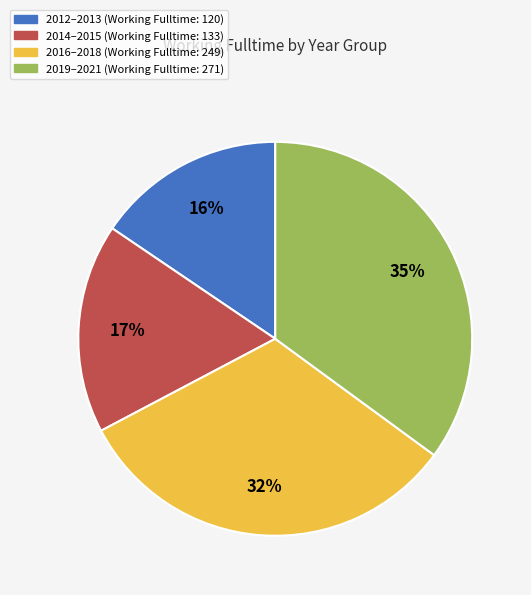

Which has a higher value, 2016–2018 (Working Fulltime: 249) or 2012–2013 (Working Fulltime: 120)?

2016–2018 (Working Fulltime: 249)